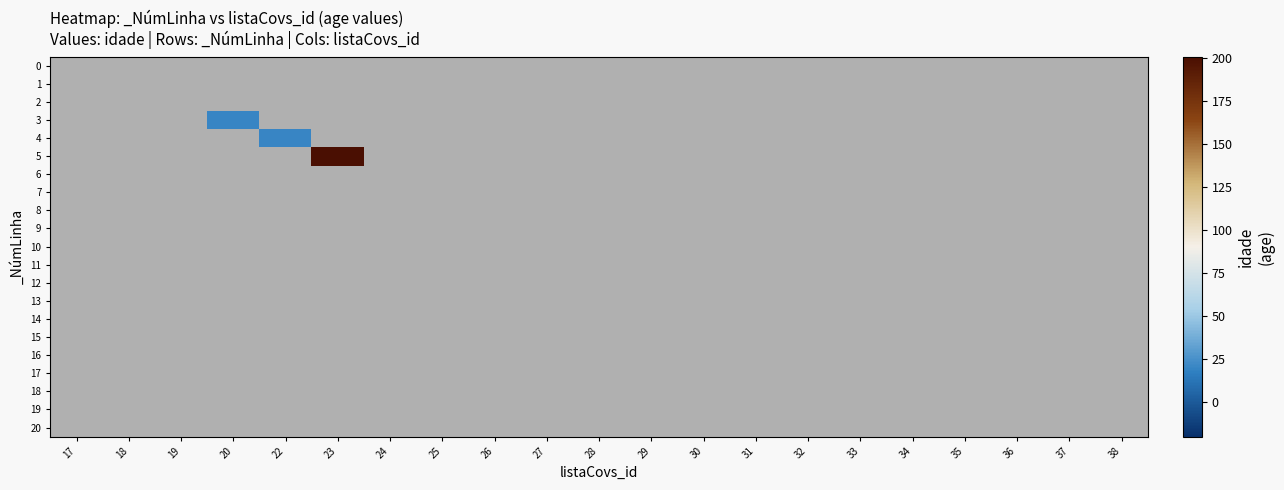

Rank the series by their maximum value, from lowest to highest.

0, 1, 2, 3, 4, 5, 6, 7, 8, 9, 10, 11, 12, 13, 14, 15, 16, 17, 18, 19, 20